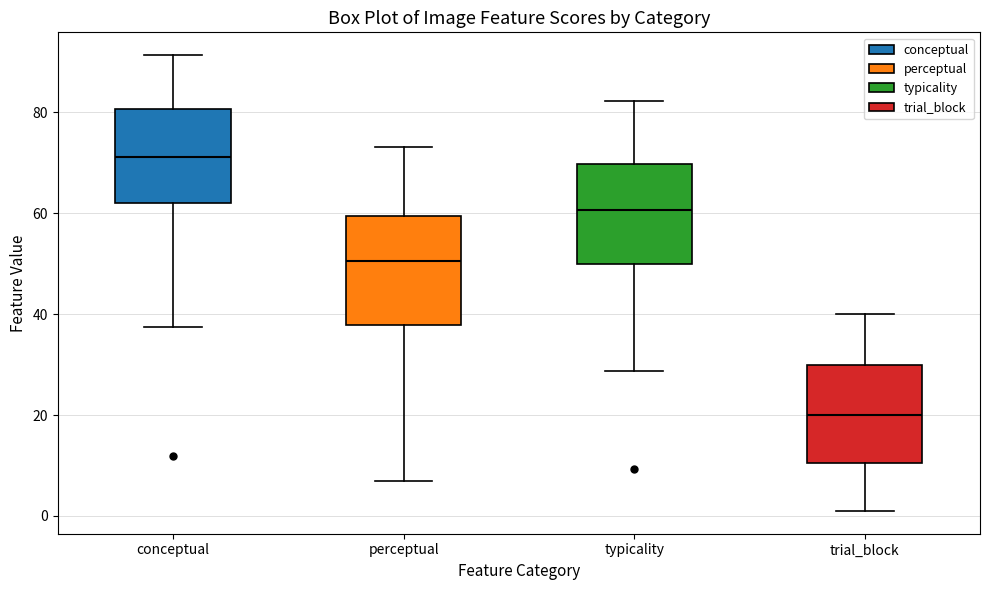

Reading left to right, read every box against the y-axis: the position of its median line, the range the box covers, and the ends of its whiskers. The values are not printed on the chart, so give them approximately, as read against the axis.

conceptual: median 72, box 62 to 80, whiskers 38 to 92
perceptual: median 50, box 38 to 60, whiskers 6 to 74
typicality: median 60, box 50 to 70, whiskers 28 to 82
trial_block: median 20, box 10 to 30, whiskers 2 to 40